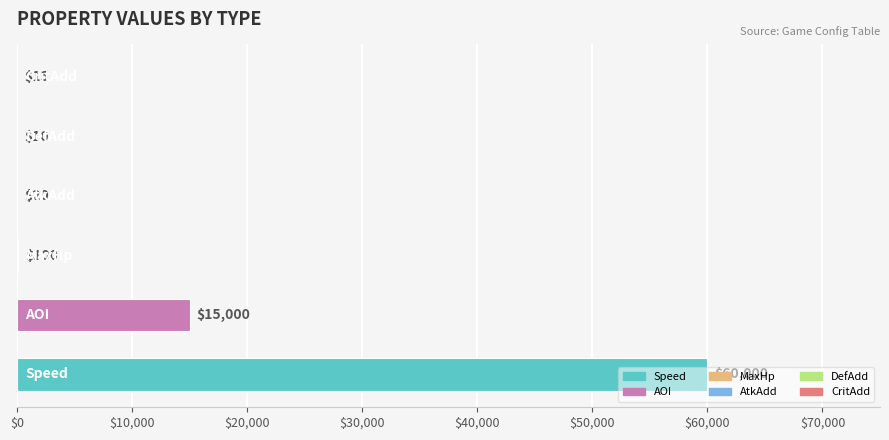

What is the maximum value shown in the chart?

60000